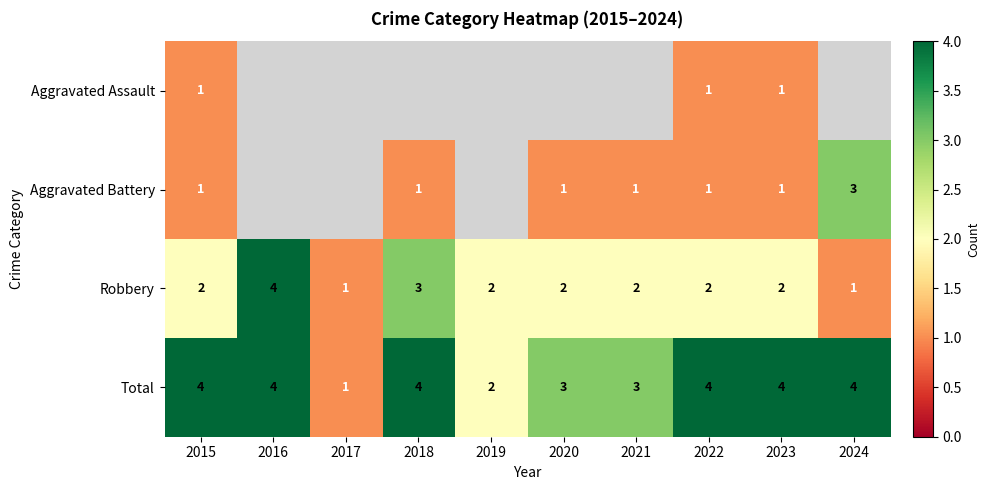

How many values in the Total series are below 4?

4